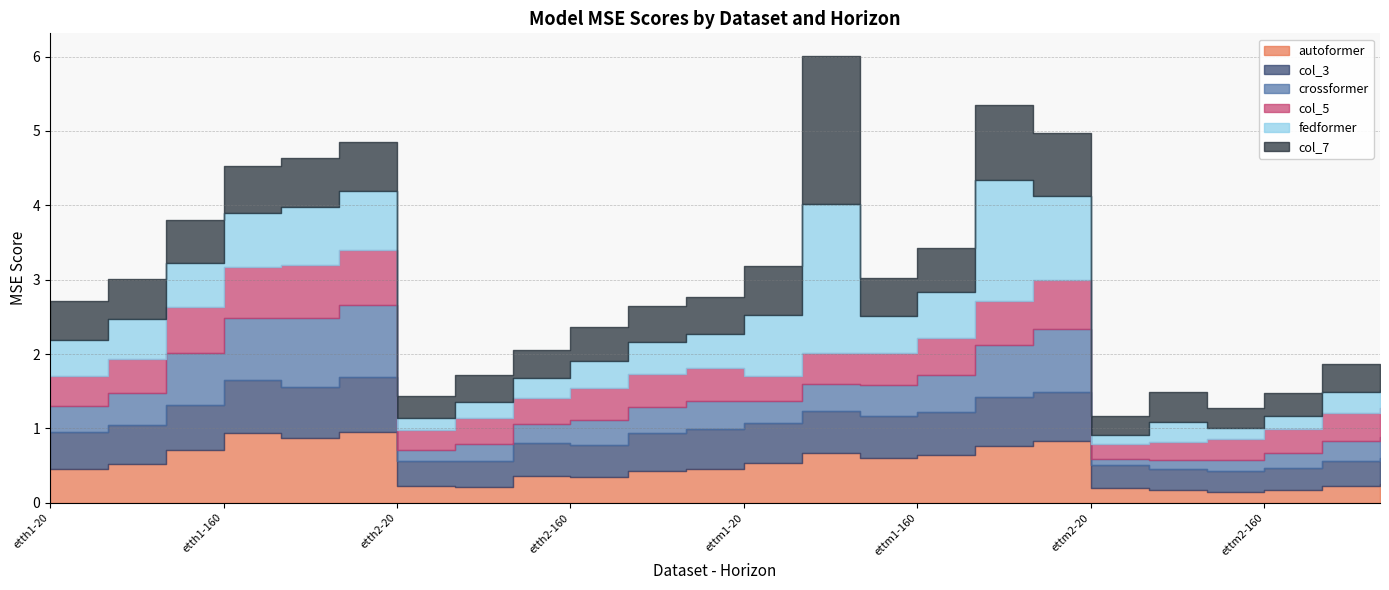

What is the label of the 15th point from the right?

etth2-160